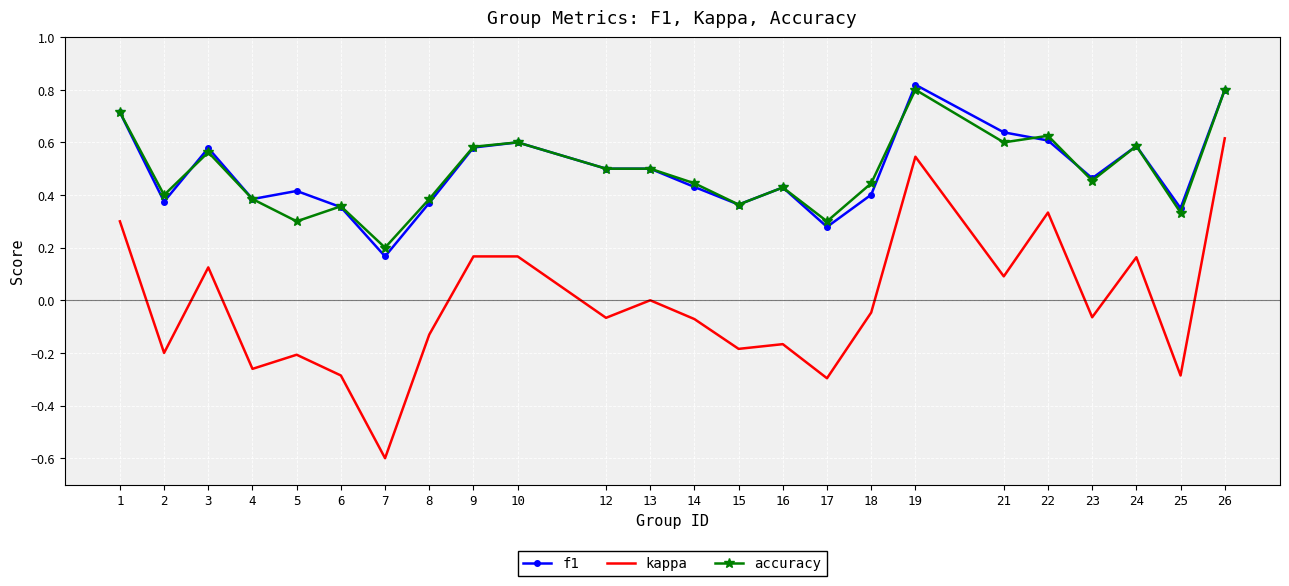

What is the sum of all f1 values?

11.7